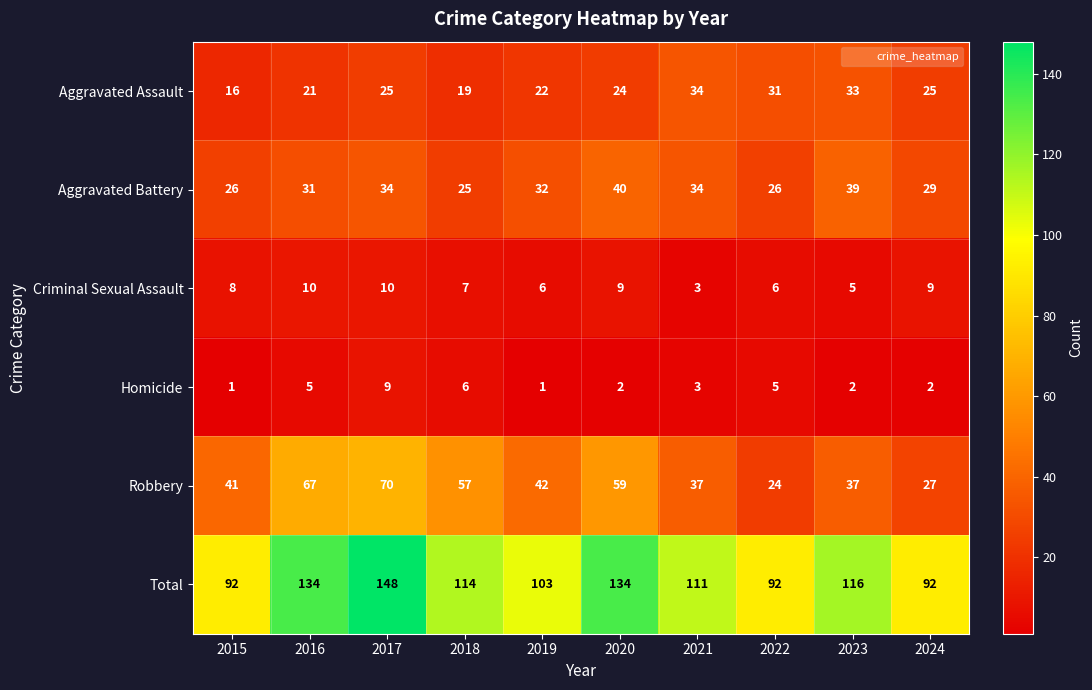

How many data points in Homicide are less than 3?

5